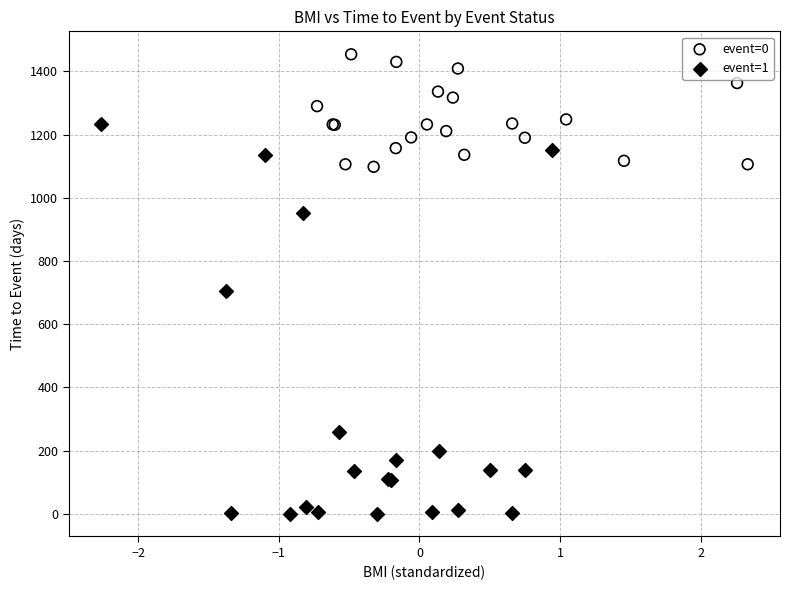

Which series contains the lowest Y value?

event=1